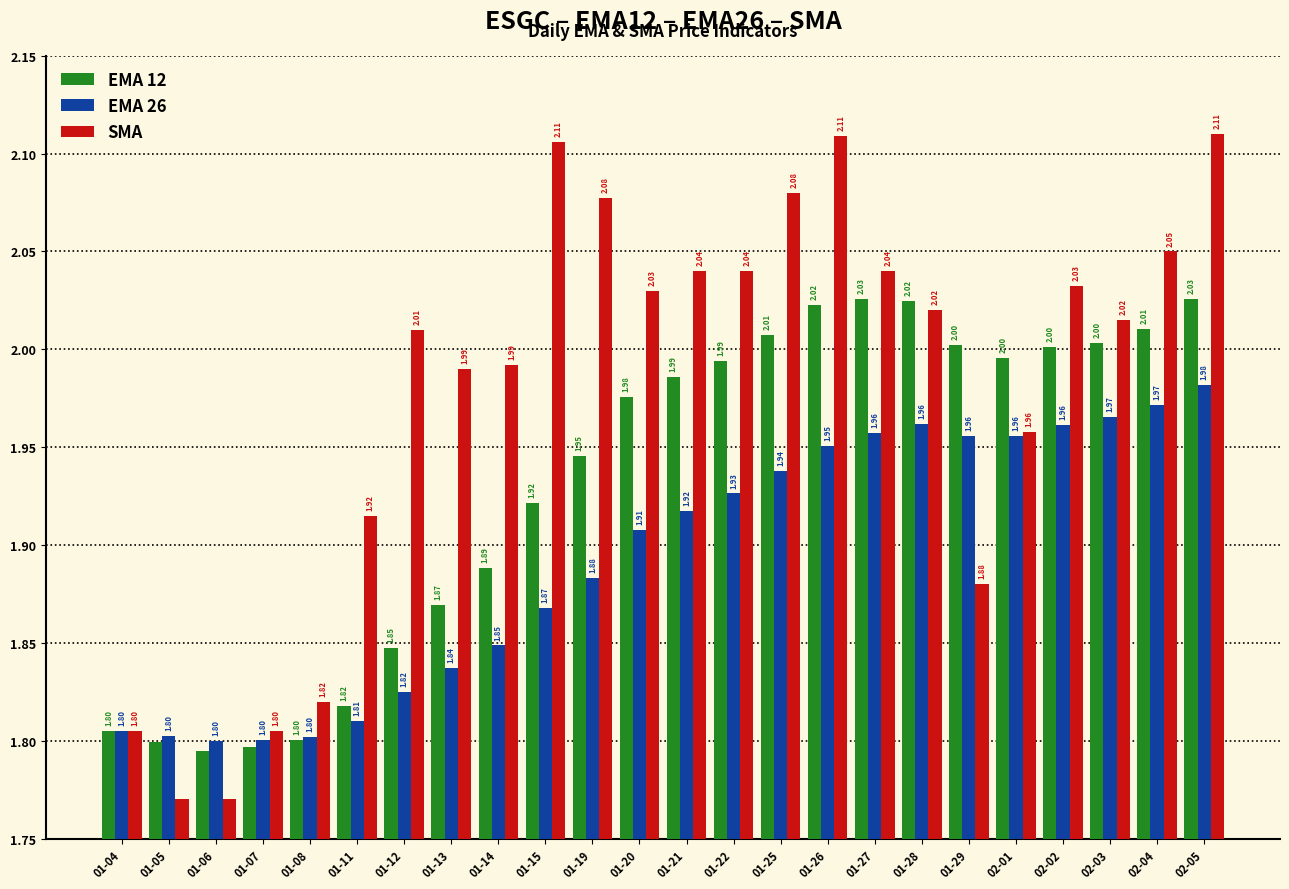

What is the total value across all series at 01-08?

5.4